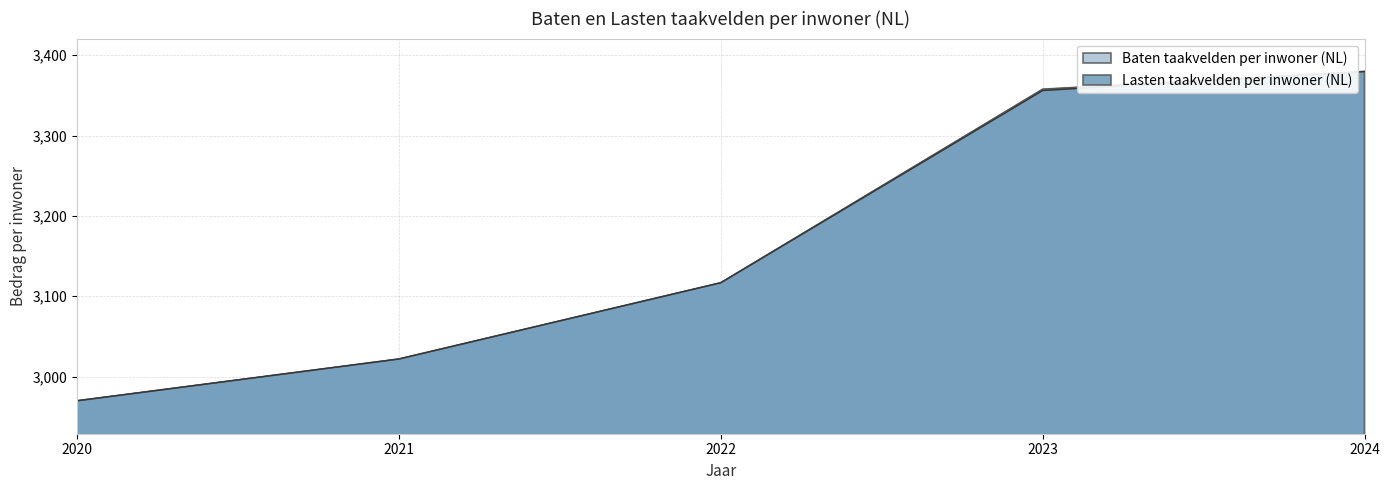

True or false: Baten taakvelden per inwoner (NL) has a value of 5590.7 at 2022.

False